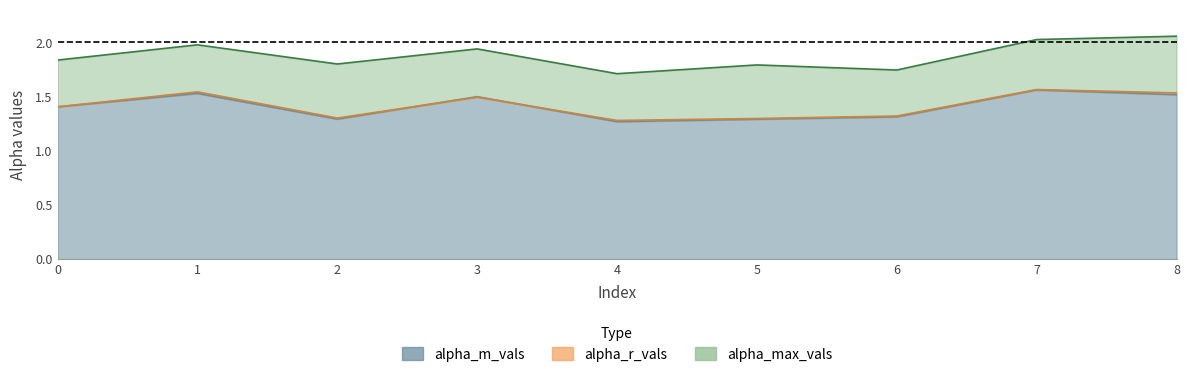

Where is the first local minimum for alpha_m_vals?

2